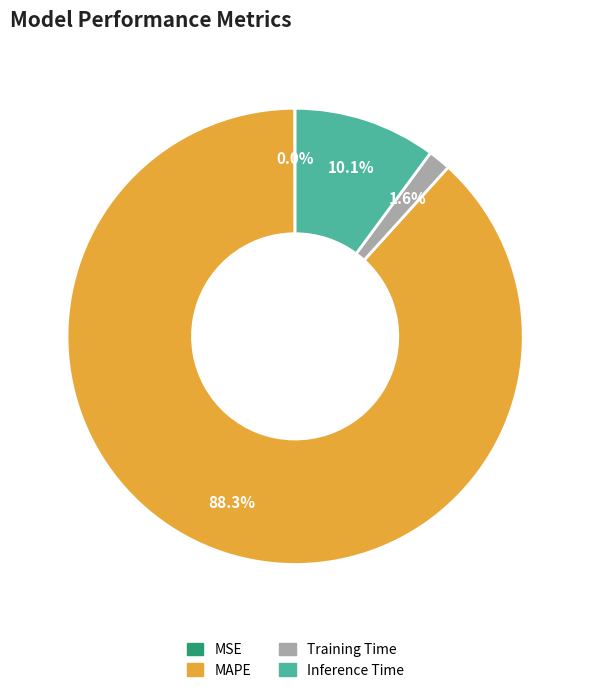

What percentage do Training Time and MAPE together represent?

89.9%